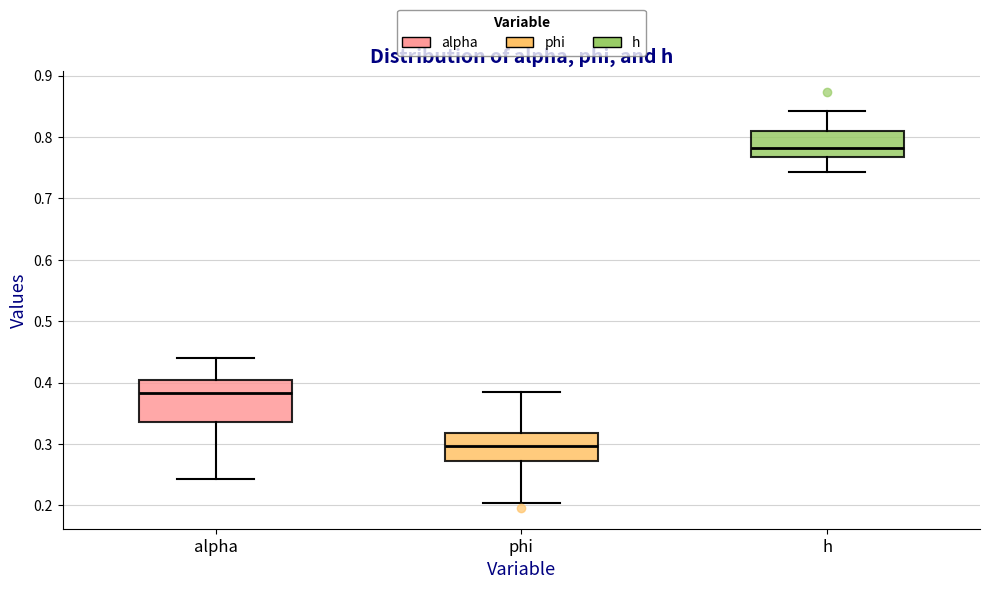

Reading left to right, transcribe this box plot: for each box, give where its median line is, the range the box spans, and where its two whiskers end, as read against the y-axis. The values are not printed on the chart, so give them approximately, as read against the axis.

alpha: median 0.38, box 0.34 to 0.40, whiskers 0.24 to 0.44
phi: median 0.30, box 0.27 to 0.32, whiskers 0.20 to 0.39
h: median 0.78, box 0.77 to 0.81, whiskers 0.74 to 0.84